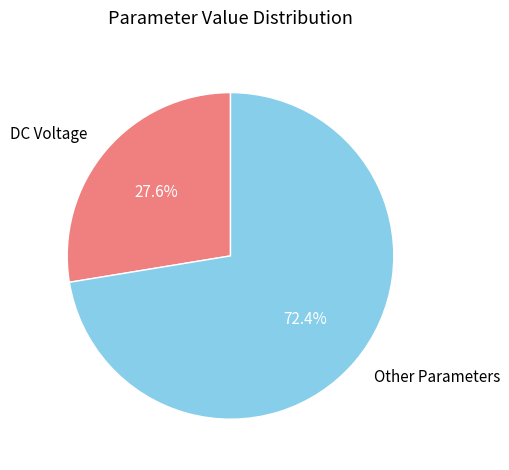

What is the smallest slice in the pie chart?

DC Voltage